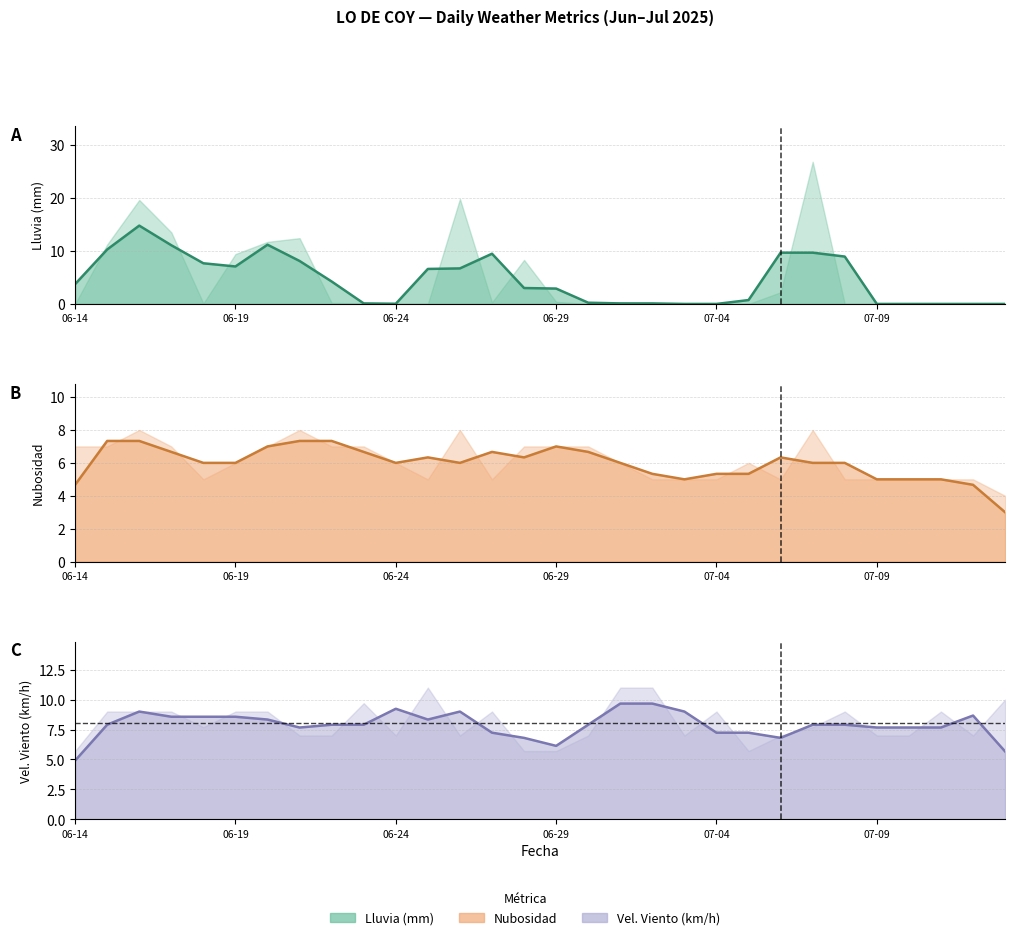

What is the maximum value shown in the chart?

26.8